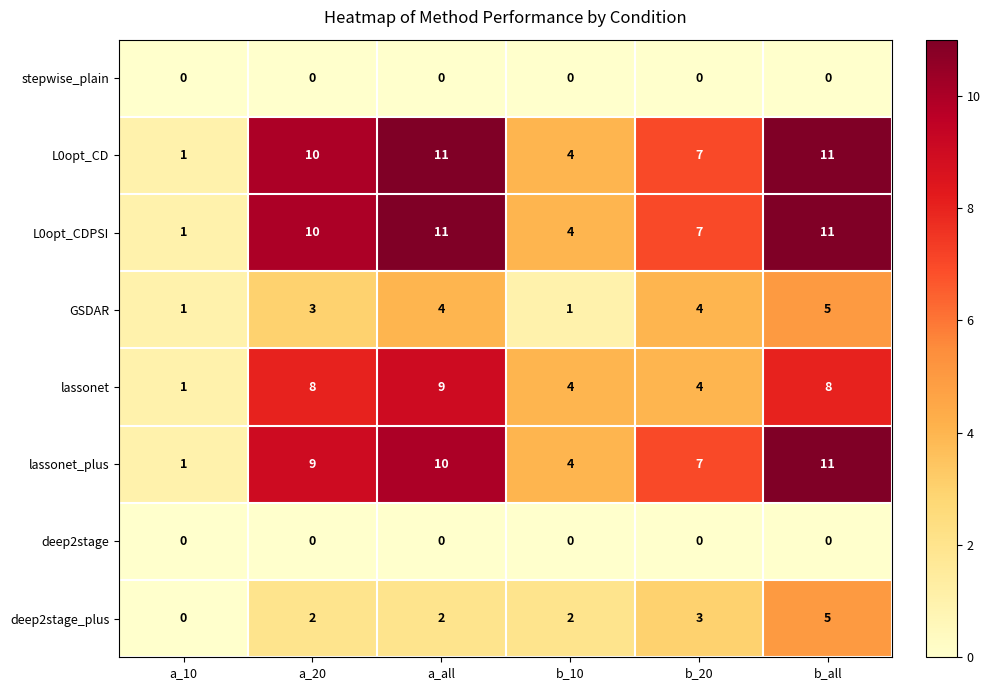

What value does the deep2stage_plus series have at b_20?

3